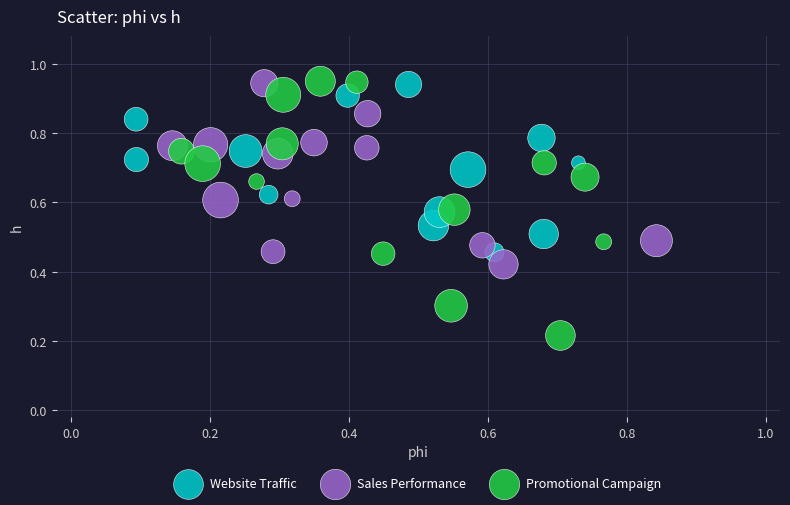

What are all the series names shown in the legend?

Website Traffic, Sales Performance, Promotional Campaign